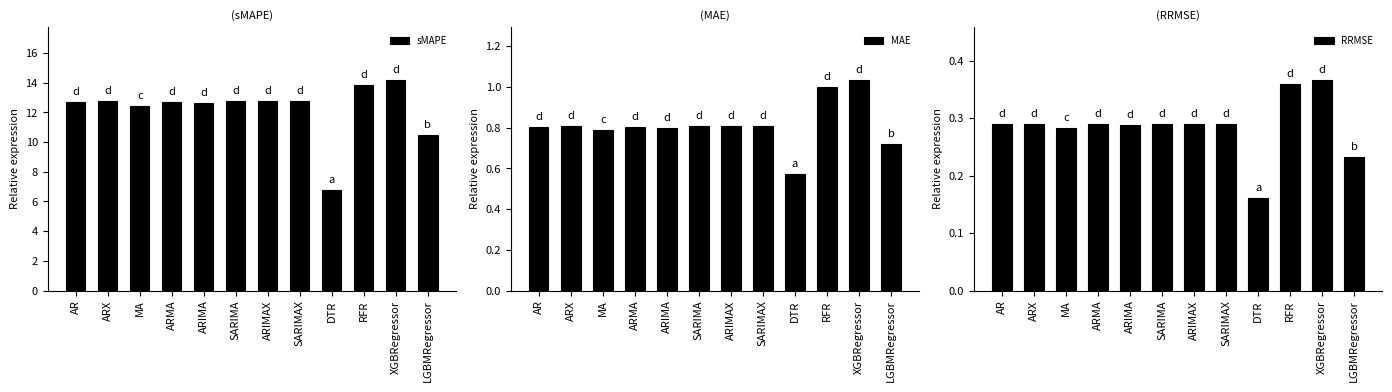

What is the highest value of the sMAPE series?

14.2